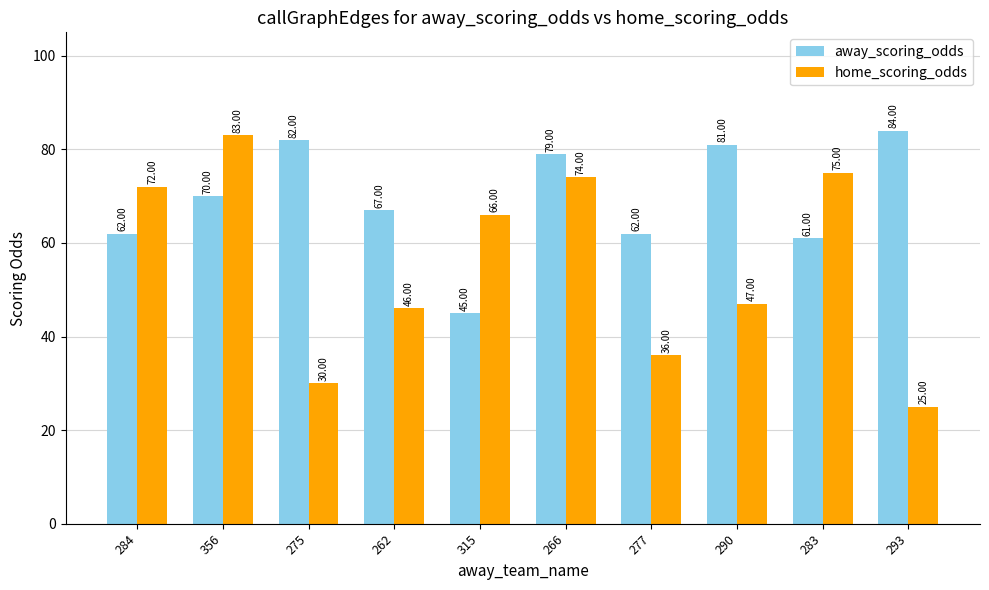

True or false: away_scoring_odds has a value of 115 at 293.

False